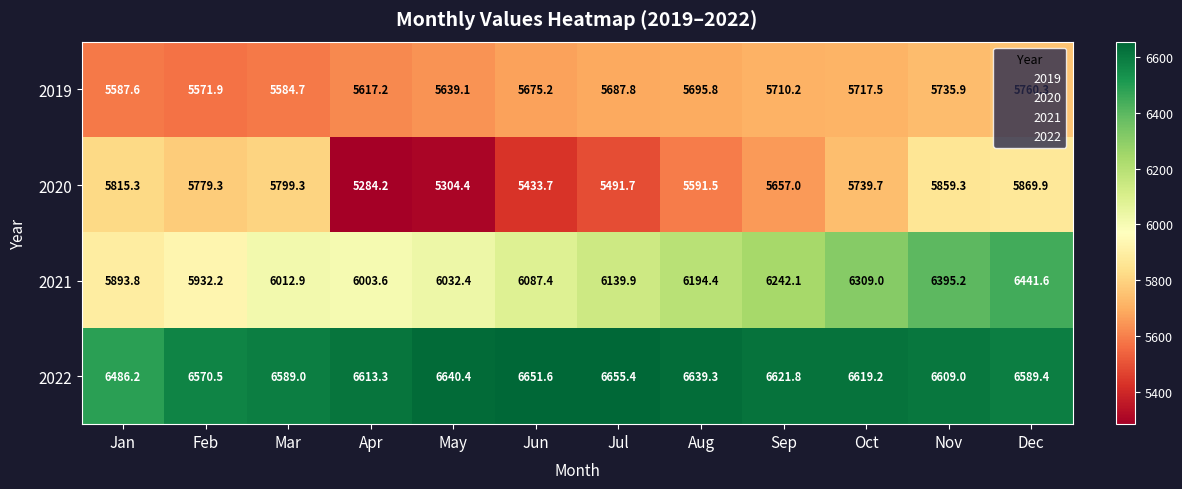

Which series changed the most between May and Jul?

2020